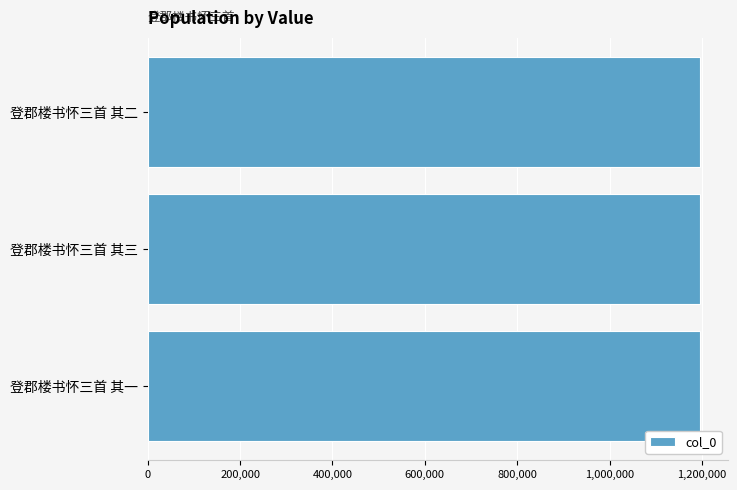

What is the greatest value displayed?

1196502